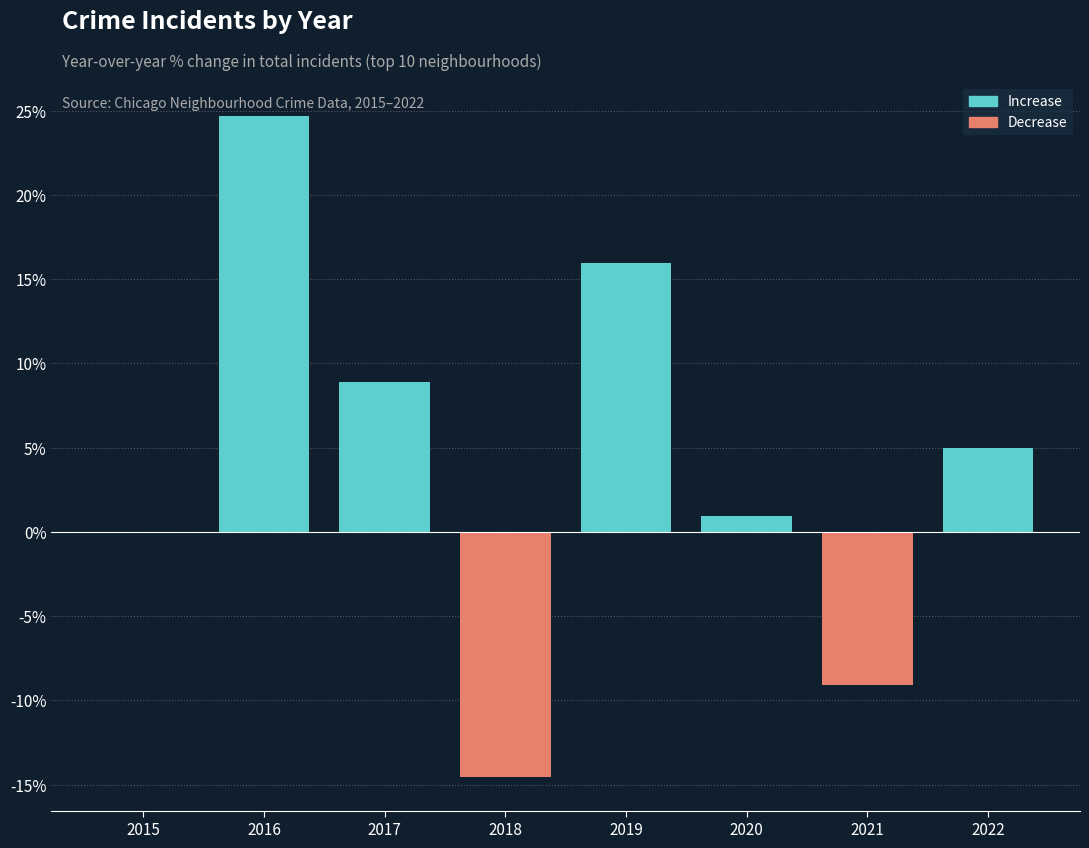

True or false: Negative change has a value of -9.1 at 2021.

True